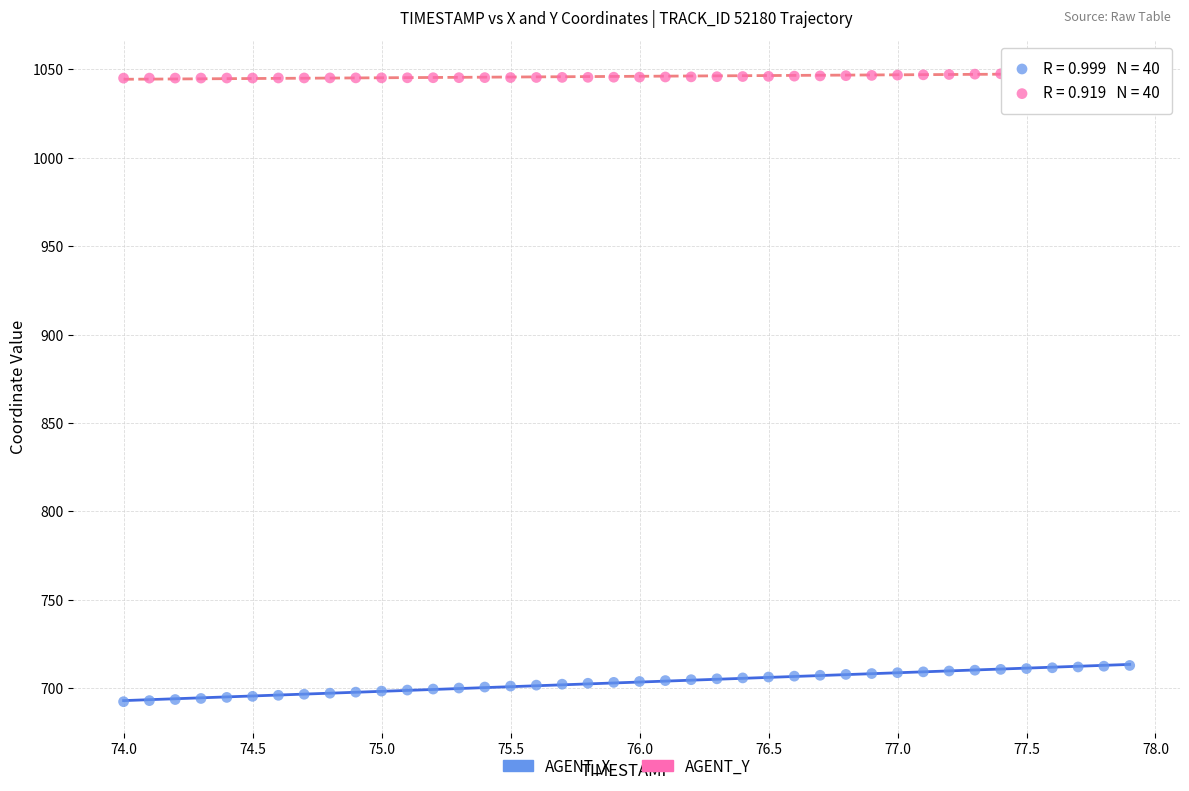

Which series contains the highest Y value?

AGENT_Y